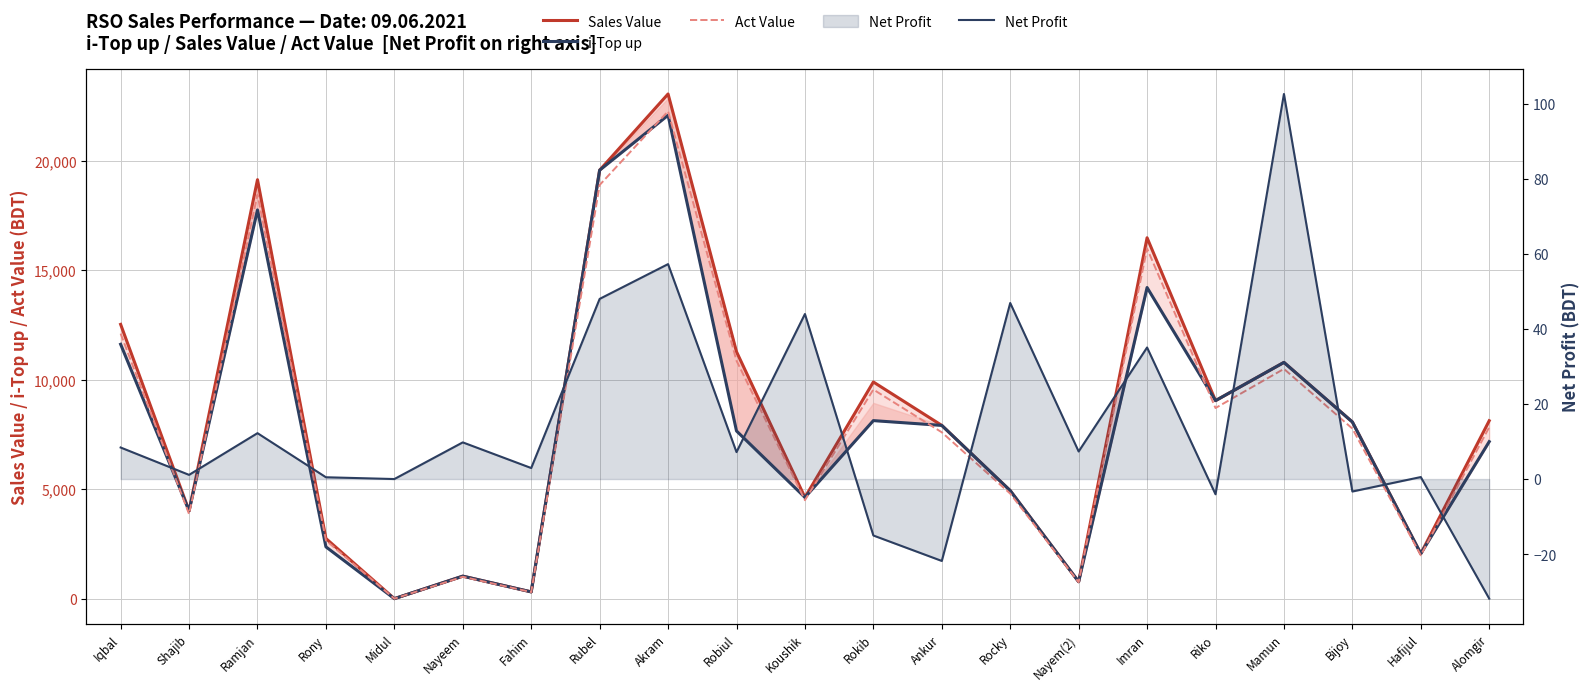

At which label is Act Value closest to 11134?

Robiul